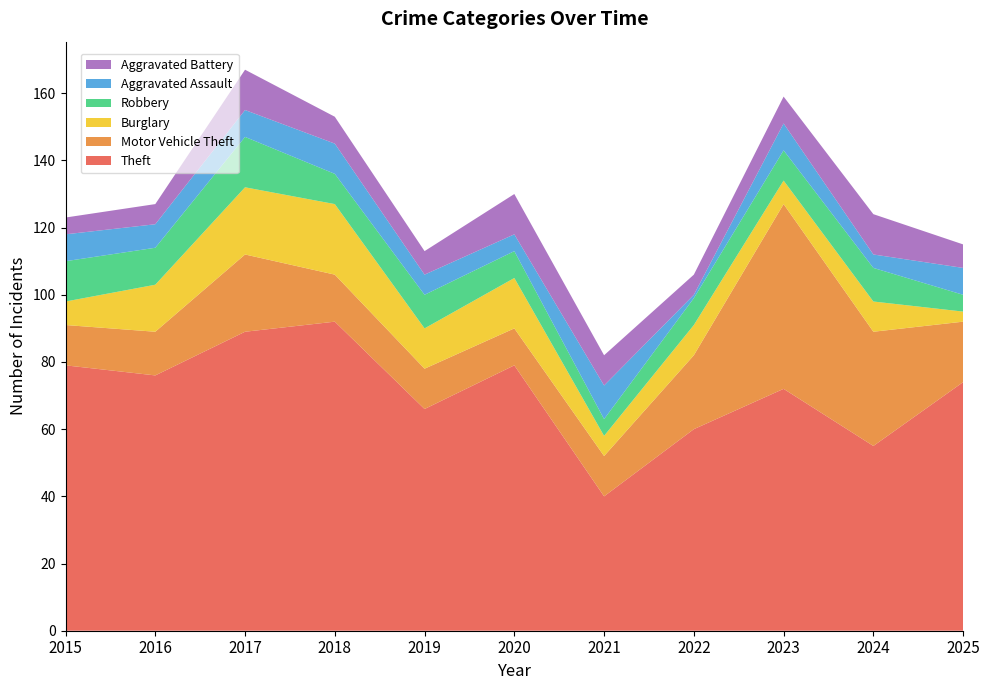

Reading left to right, extract all data points from this chart.

Theft: 2015=79	2016=76	2017=89	2018=92	2019=66	2020=79	2021=40	2022=60	2023=72	2024=55	2025=74
Motor Vehicle Theft: 2015=12	2016=13	2017=23	2018=14	2019=12	2020=11	2021=12	2022=22	2023=55	2024=34	2025=18
Burglary: 2015=7	2016=14	2017=20	2018=21	2019=12	2020=15	2021=6	2022=9	2023=7	2024=9	2025=3
Robbery: 2015=12	2016=11	2017=15	2018=9	2019=10	2020=8	2021=5	2022=8	2023=9	2024=10	2025=5
Aggravated Assault: 2015=8	2016=7	2017=8	2018=9	2019=6	2020=5	2021=10	2022=1	2023=8	2024=4	2025=8
Aggravated Battery: 2015=5	2016=6	2017=12	2018=8	2019=7	2020=12	2021=9	2022=6	2023=8	2024=12	2025=7